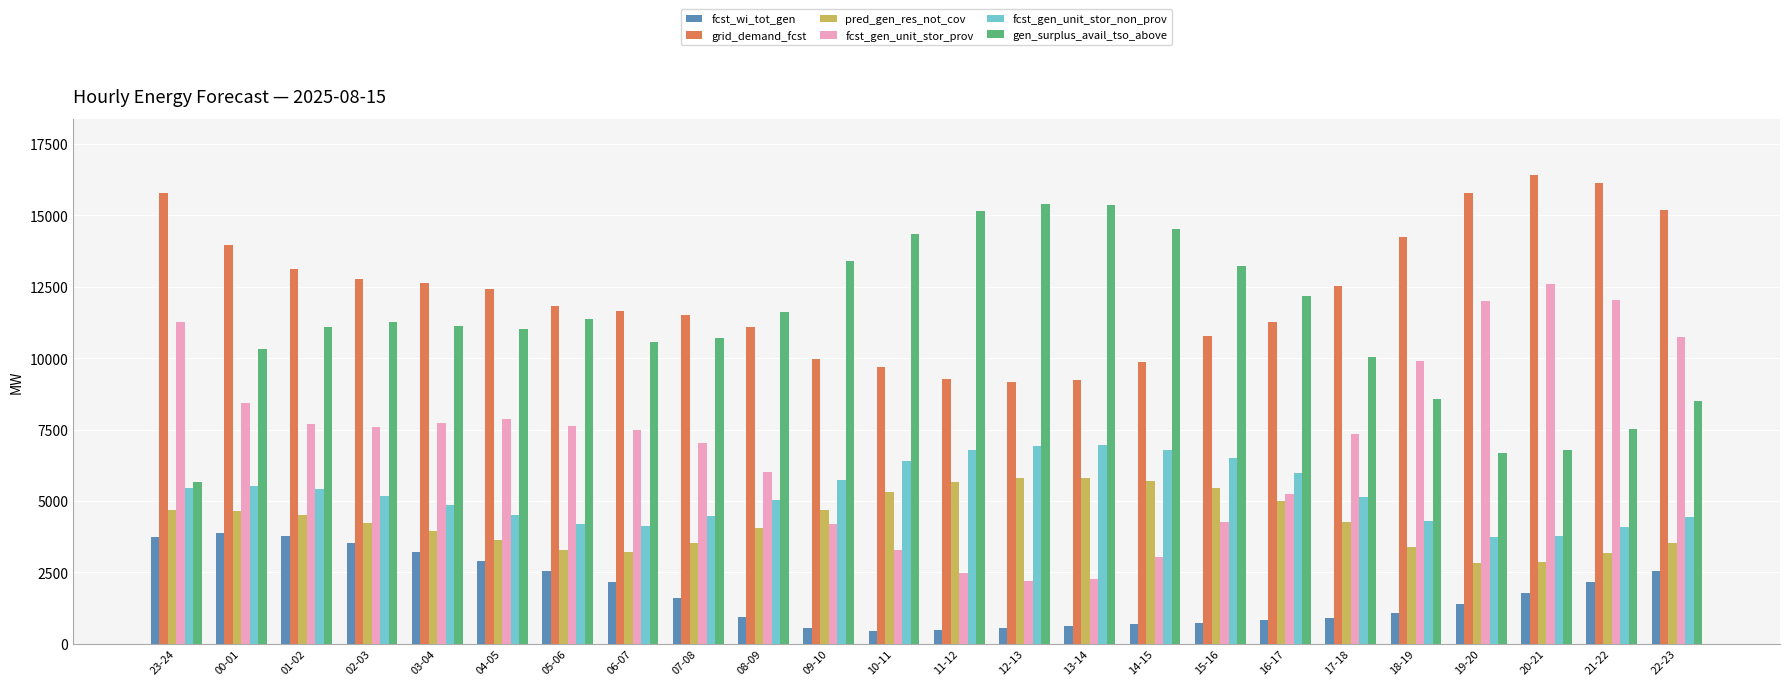

Count the number of categories in the chart.

24